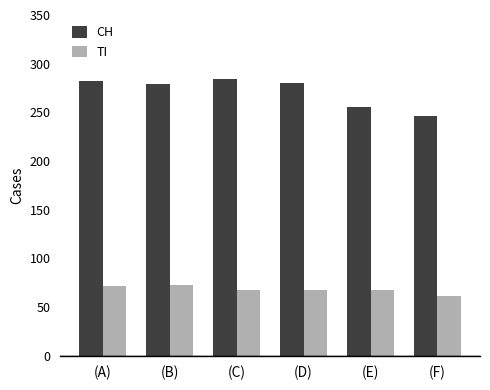

List the series in order of their peak value, highest first.

CH, TI